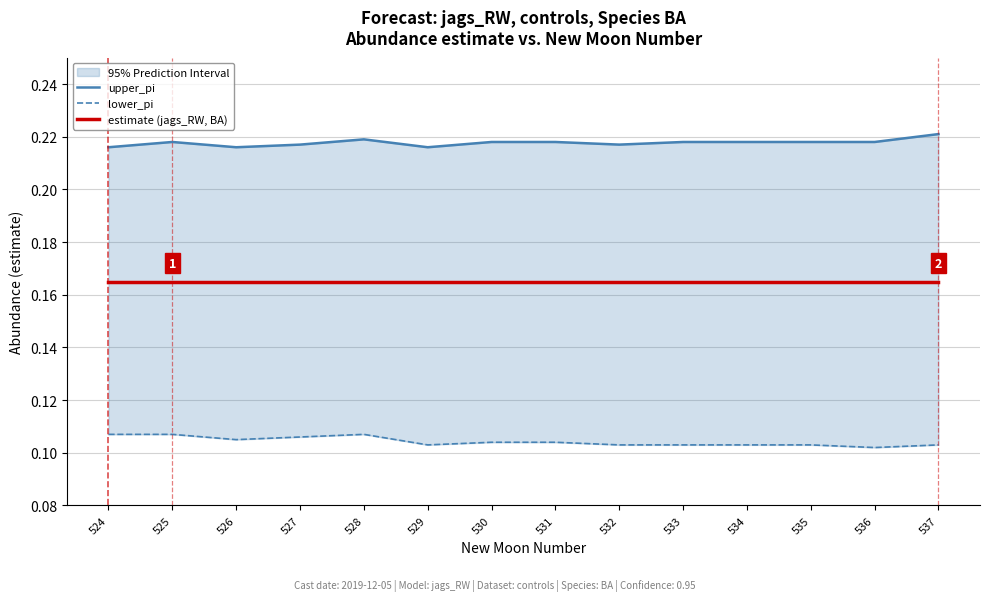

At which category does upper_pi reach its first local peak?

525